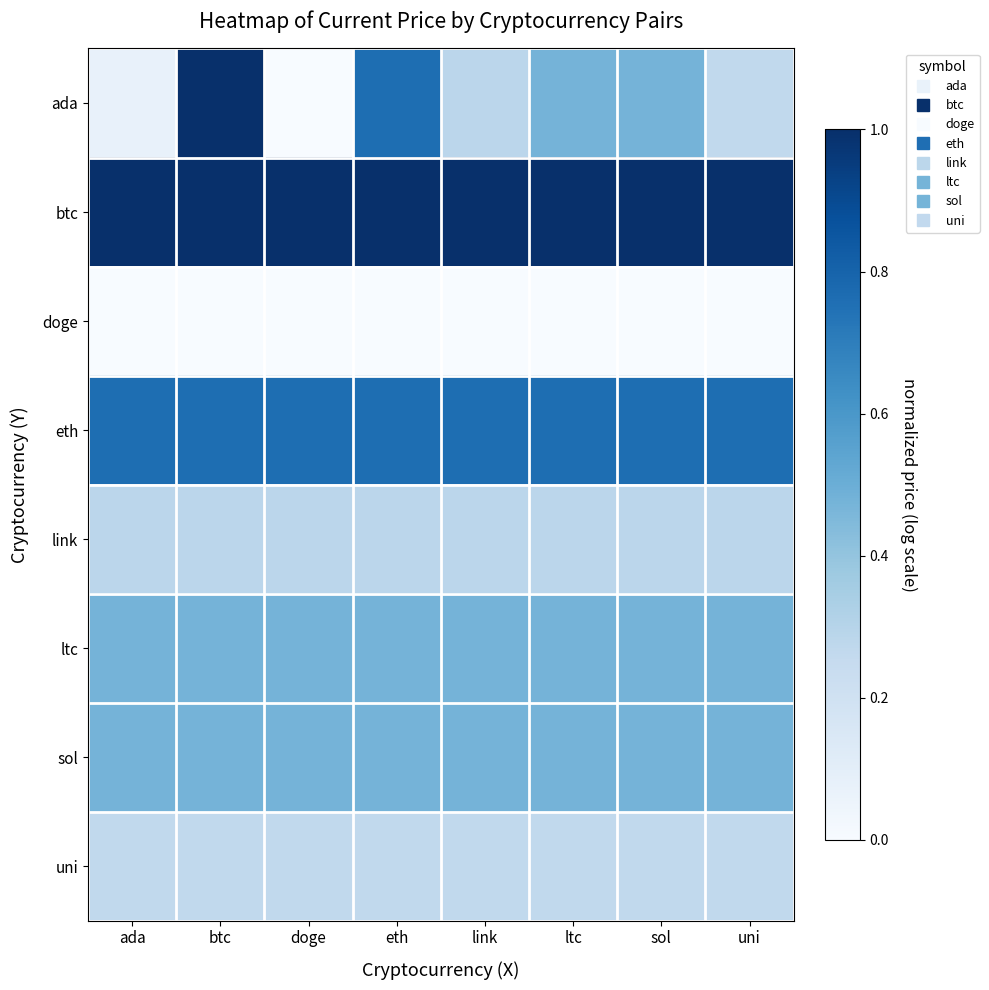

Which series has the largest total across all categories?

btc